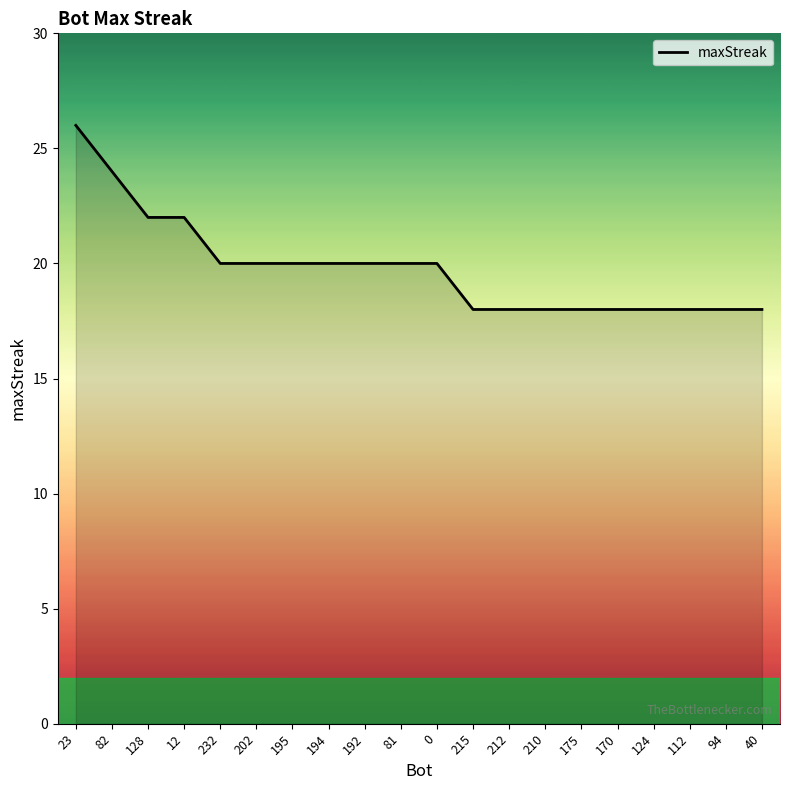

The value at 94 is 5. True or false?

False